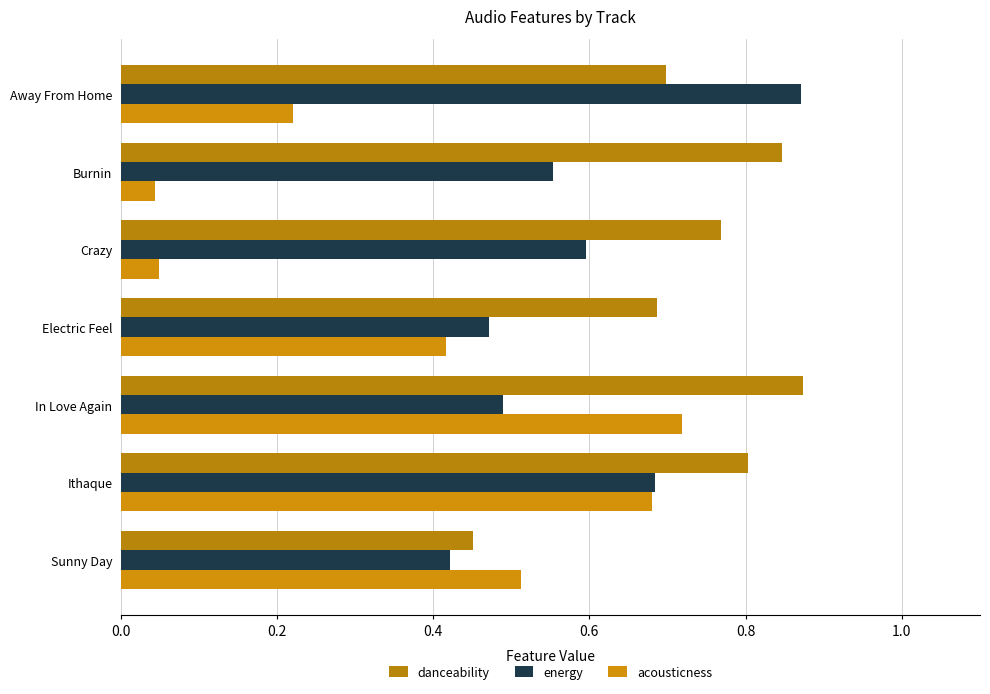

What are all the series names shown in the legend?

danceability, energy, acousticness